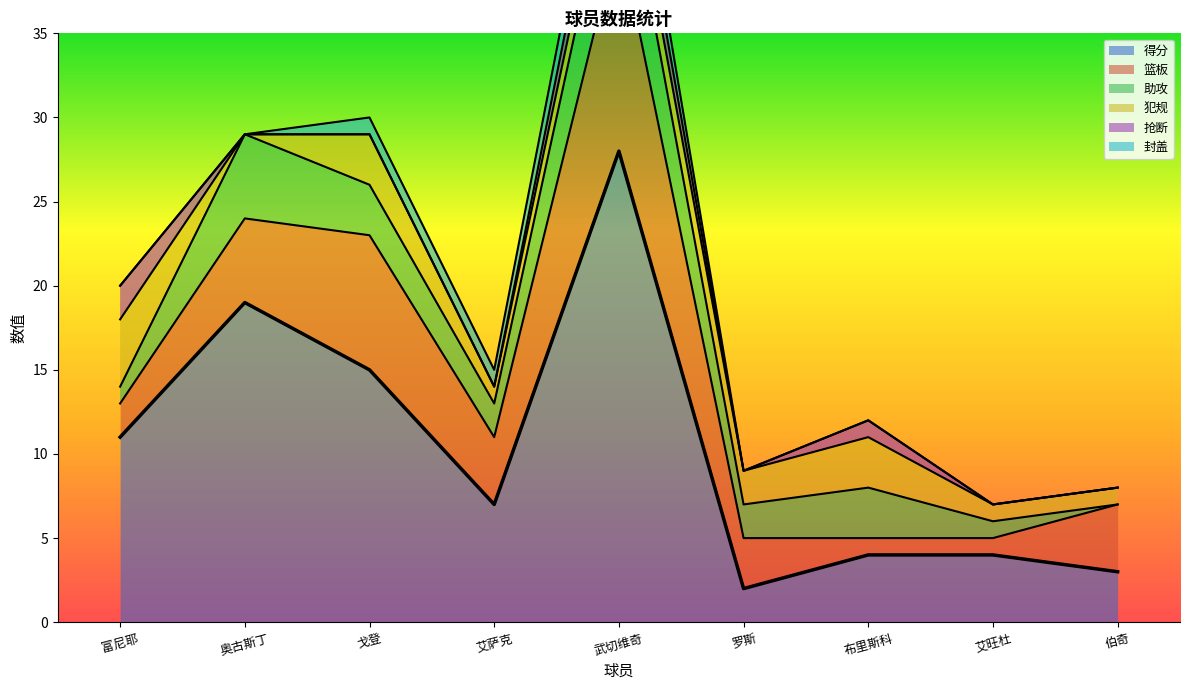

What is the average value of the 犯规 series?

2